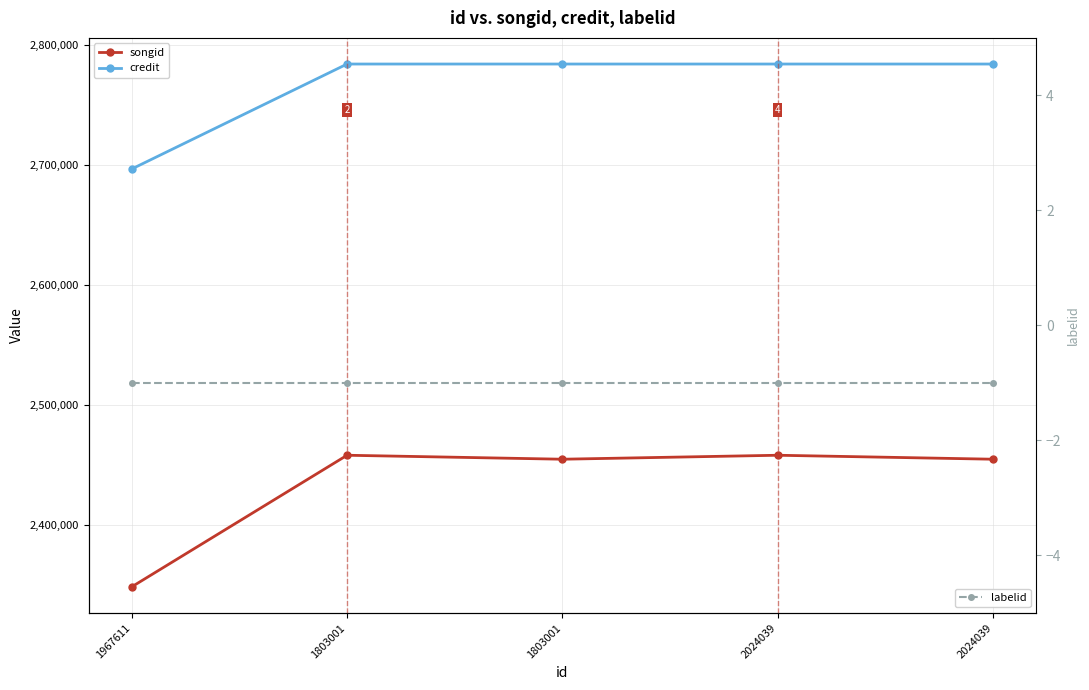

Reading right to left, what are all the values shown in this chart?

songid: 2454908	2458214	2454908	2458214	2348680
credit: 2783854	2783854	2783854	2783854	2696482
labelid: -1	-1	-1	-1	-1